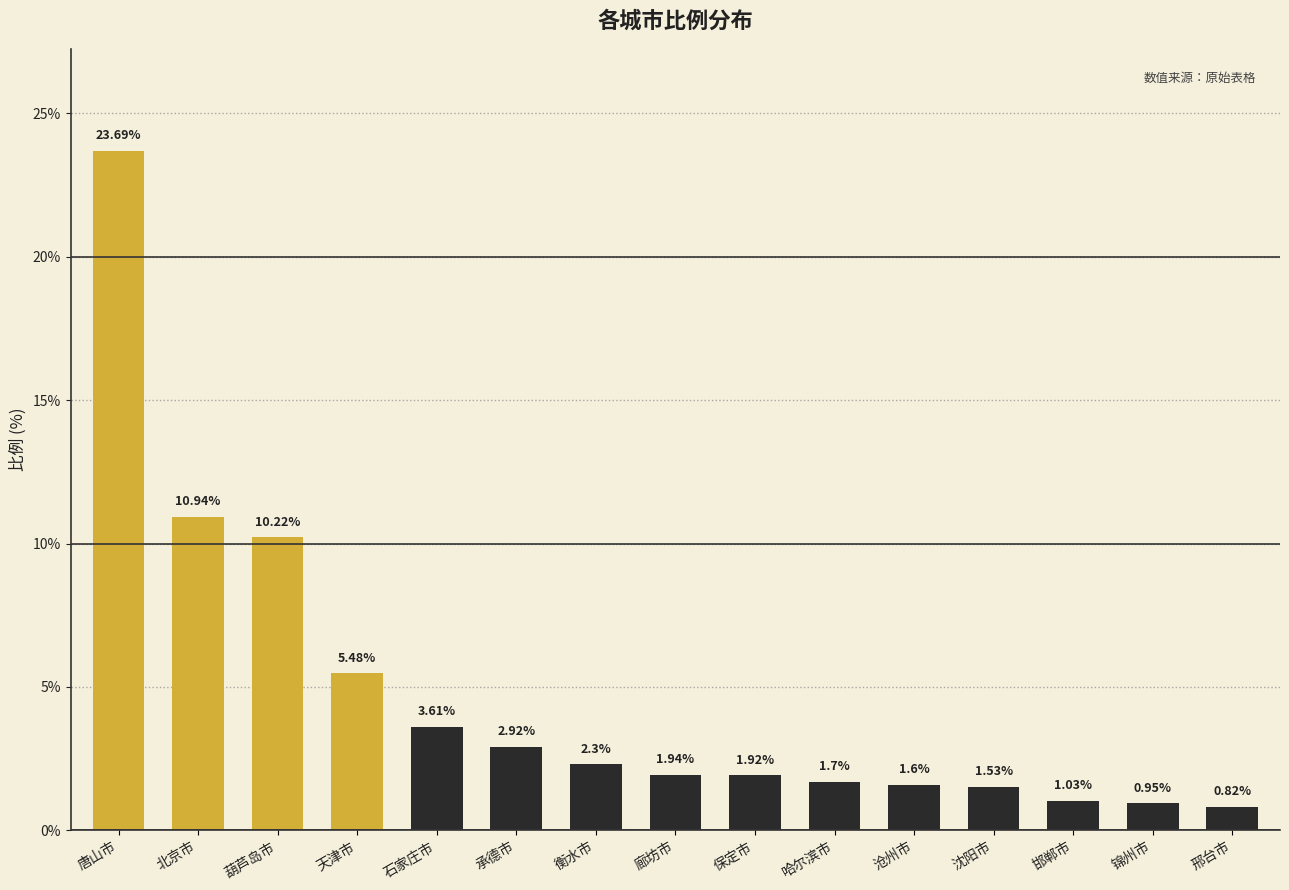

Count the number of values greater than 1.

13